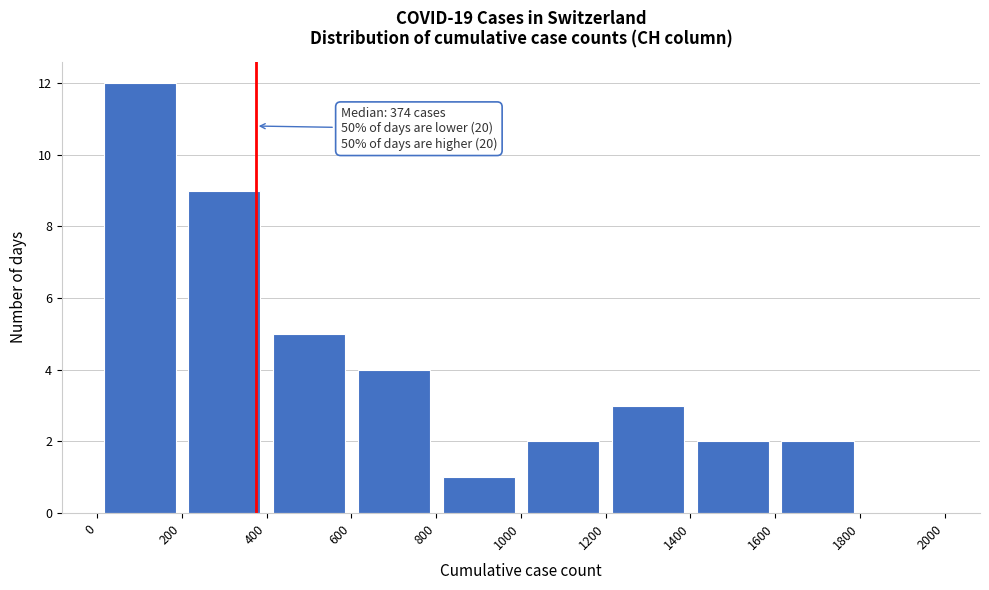

Which range on the x-axis has the tallest bar?

0 to 200